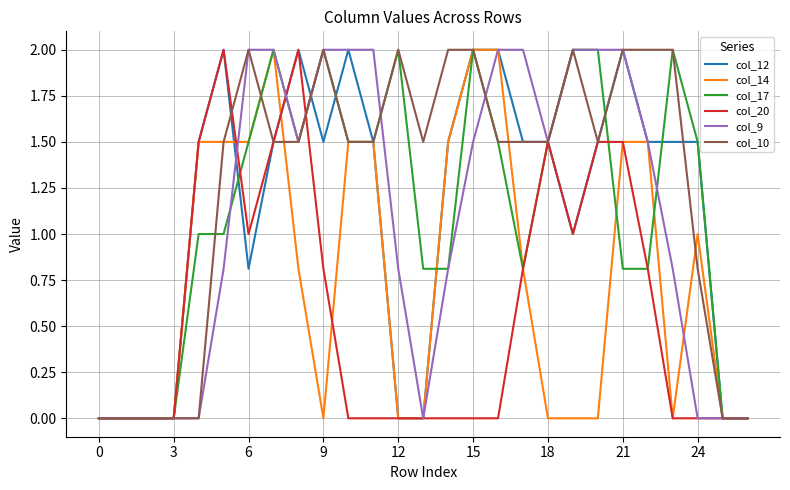

What is the maximum value shown in the chart?

2.0